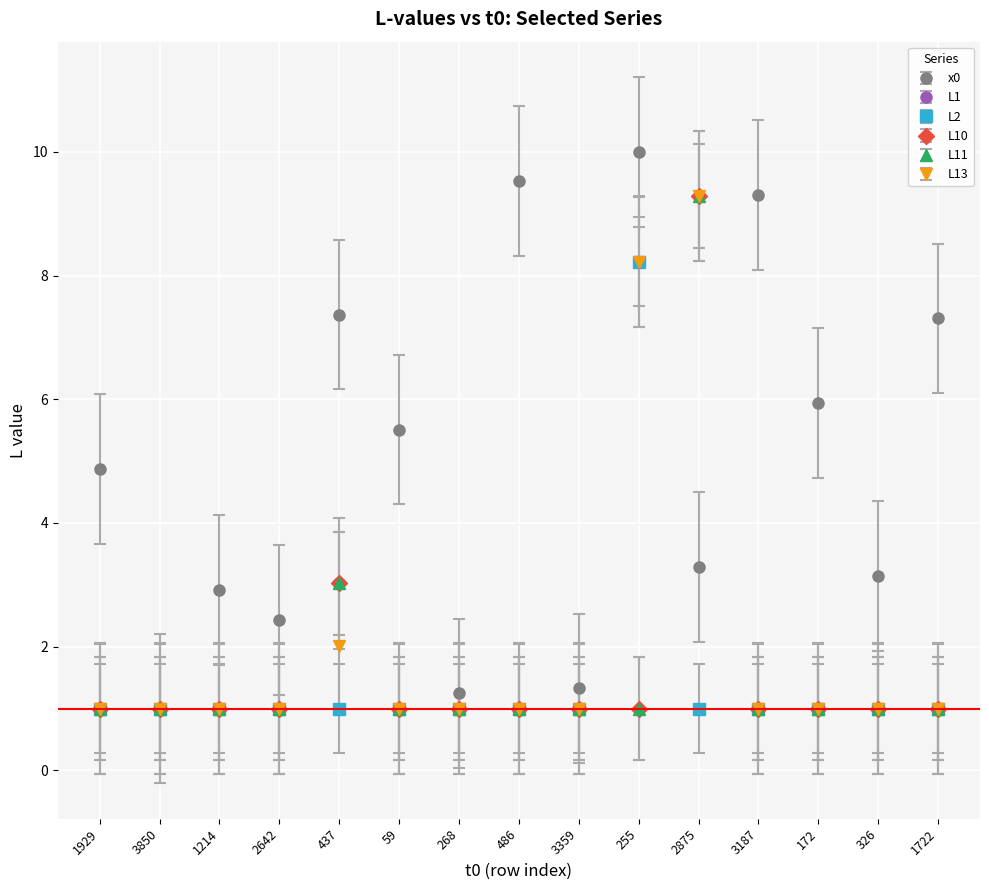

Is this an area chart (filled region under the line)?

No